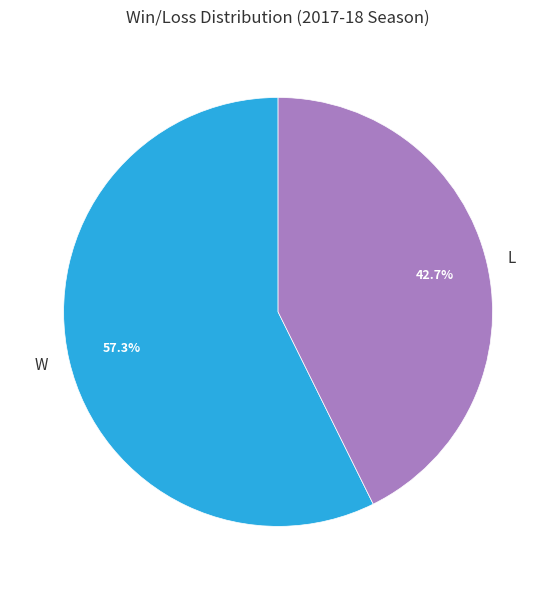

What is the largest slice in the pie chart?

W